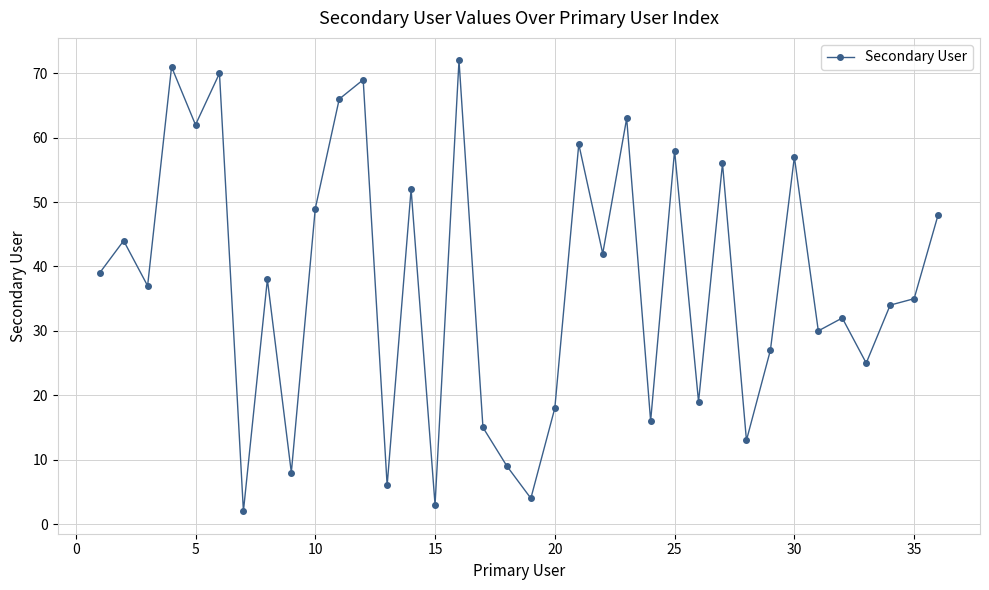

What is the greatest value displayed?

72